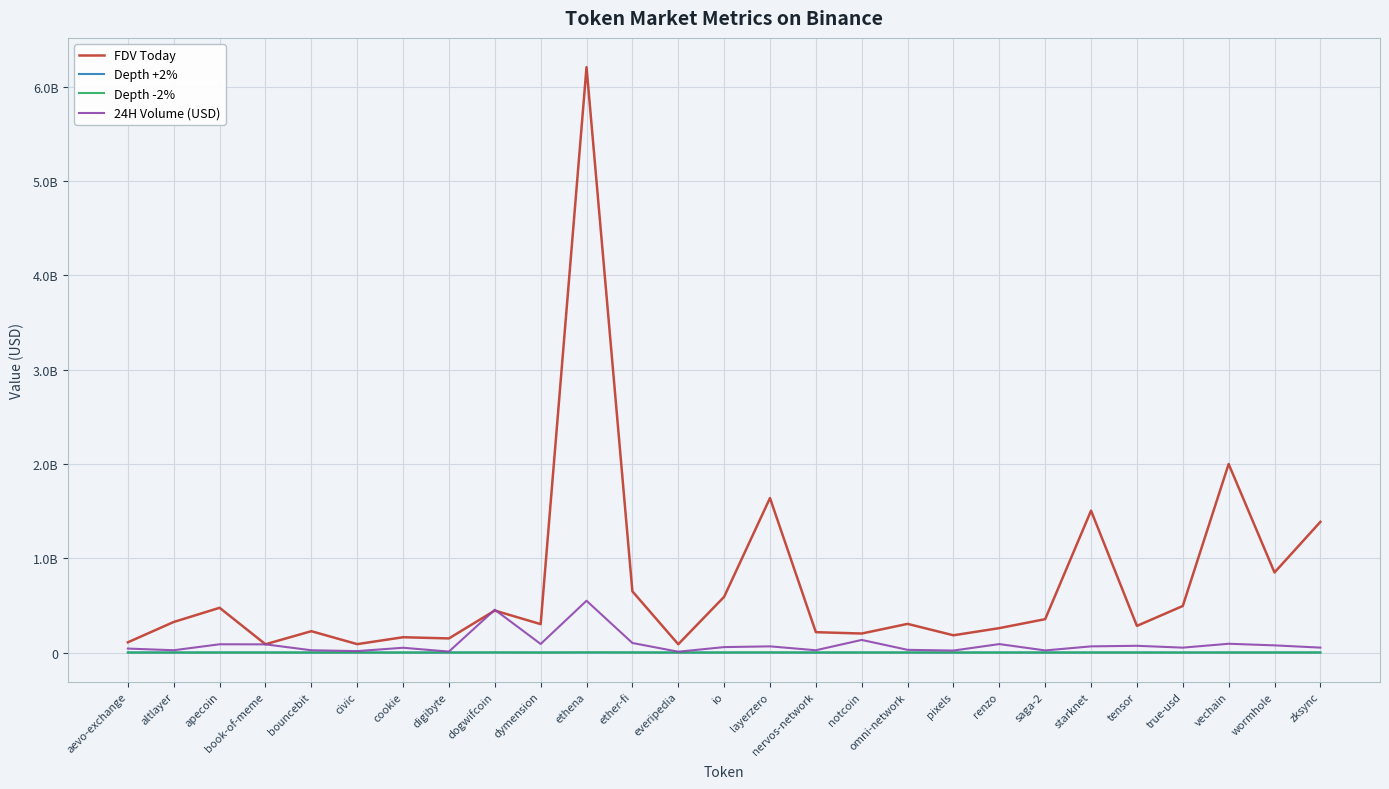

At aevo-exchange, list the series in order from largest to smallest.

FDV Today, 24H Volume (USD), Depth -2%, Depth +2%